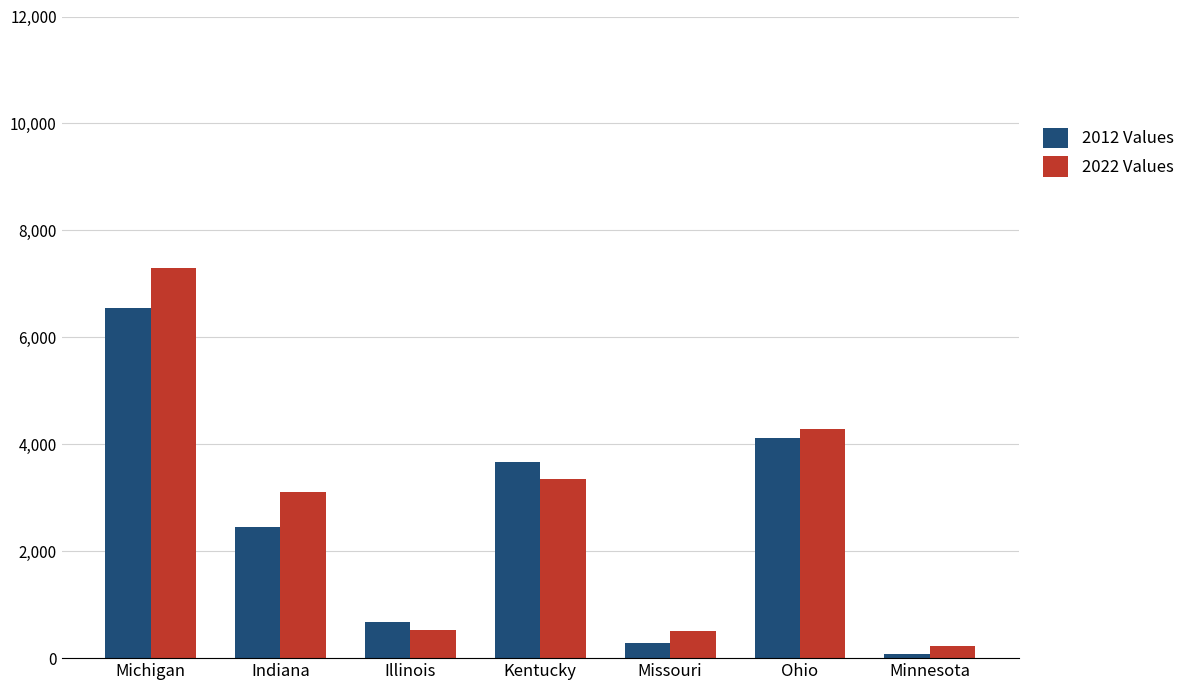

The 2022 Values series shows 3101 at Indiana. True or false?

True